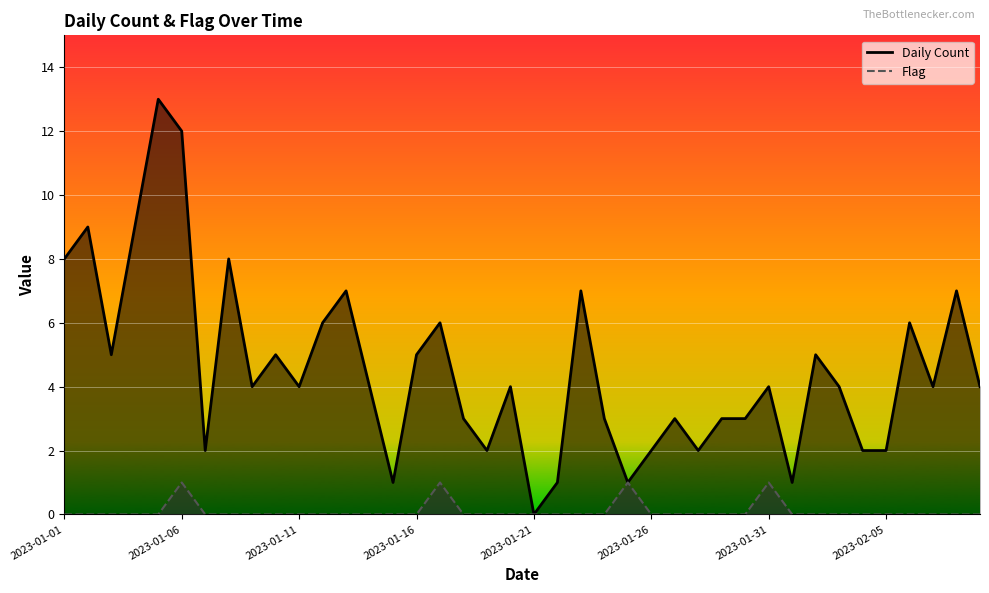

Where is Daily Count nearest to the value 6?

2023-01-12